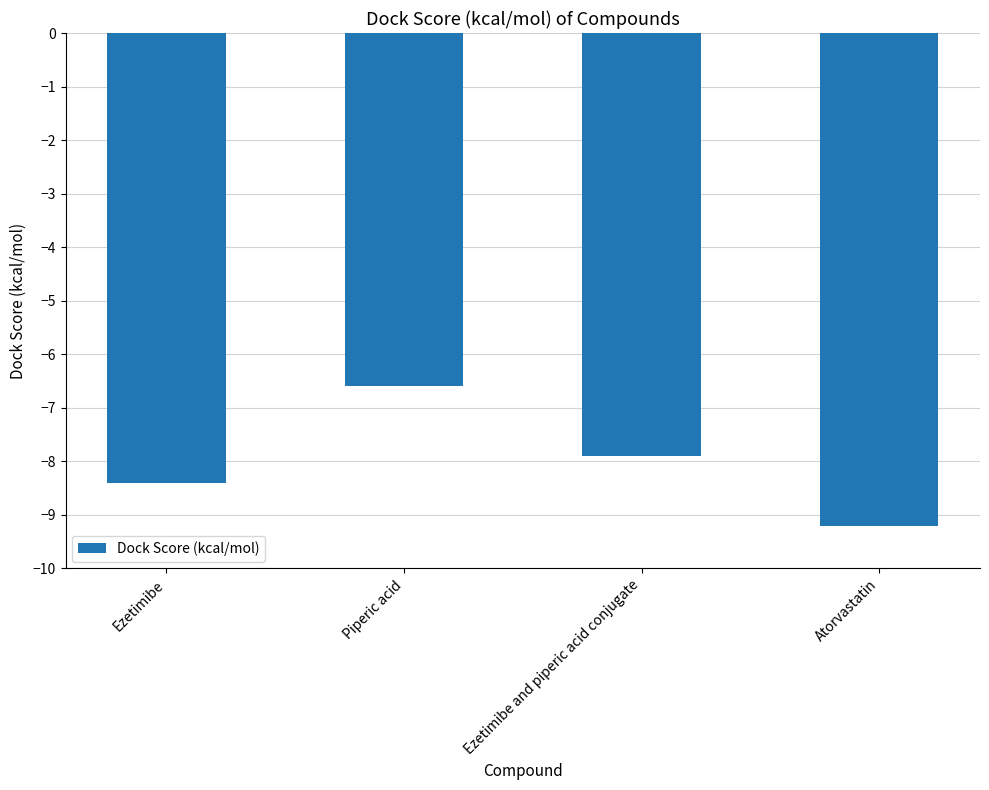

What is the label of the 1st bar from the left?

Ezetimibe